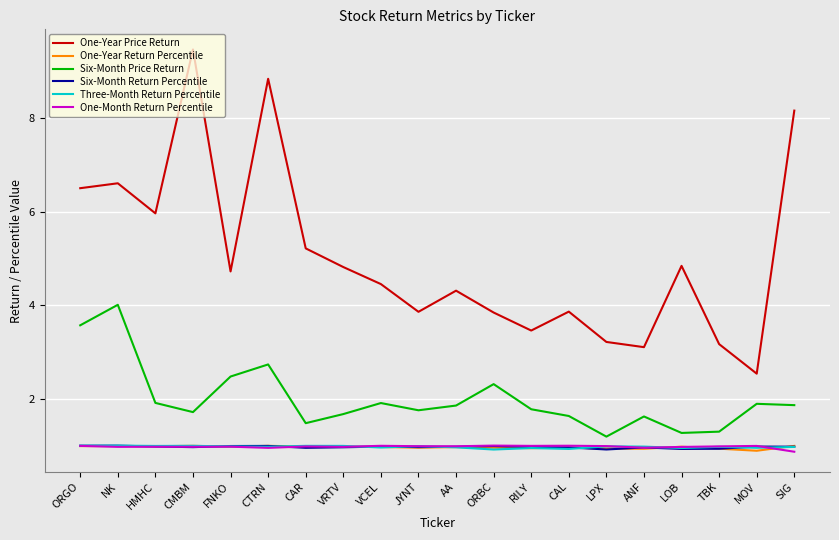

How many lines are shown in the chart?

6